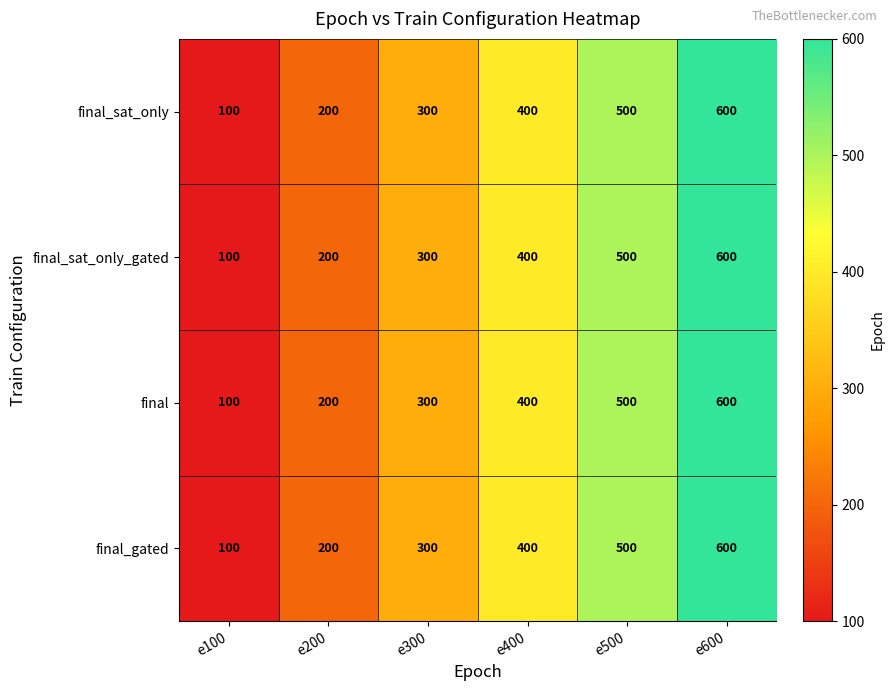

Is the value of final_sat_only at e600 greater than the value of final_sat_only_gated at e500?

Yes